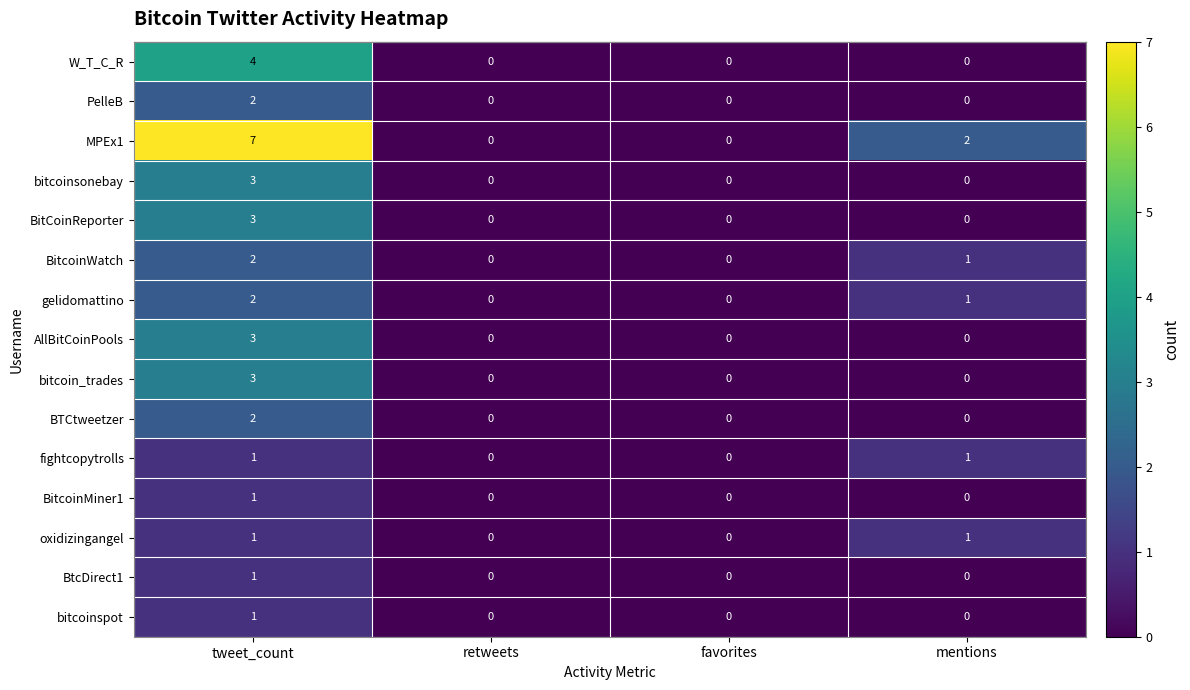

Which series has the widest spread of values?

MPEx1